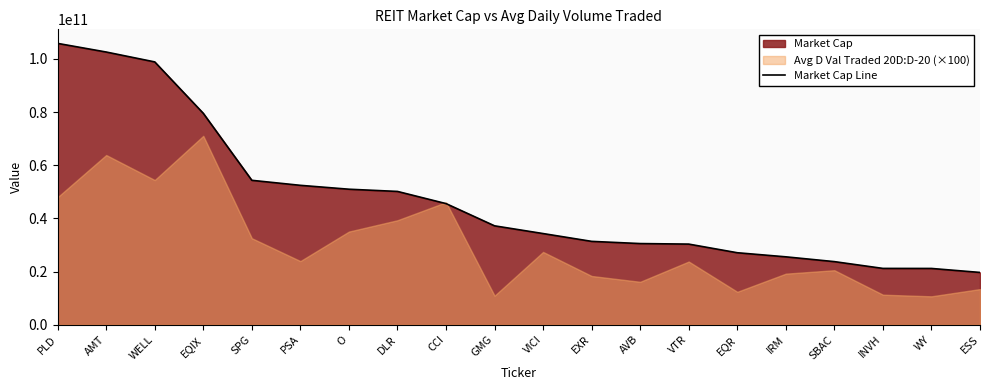

Rank the categories by value from lowest to highest.

ESS, WY, INVH, SBAC, IRM, EQR, VTR, AVB, EXR, VICI, GMG, CCI, DLR, O, PSA, SPG, EQIX, WELL, AMT, PLD